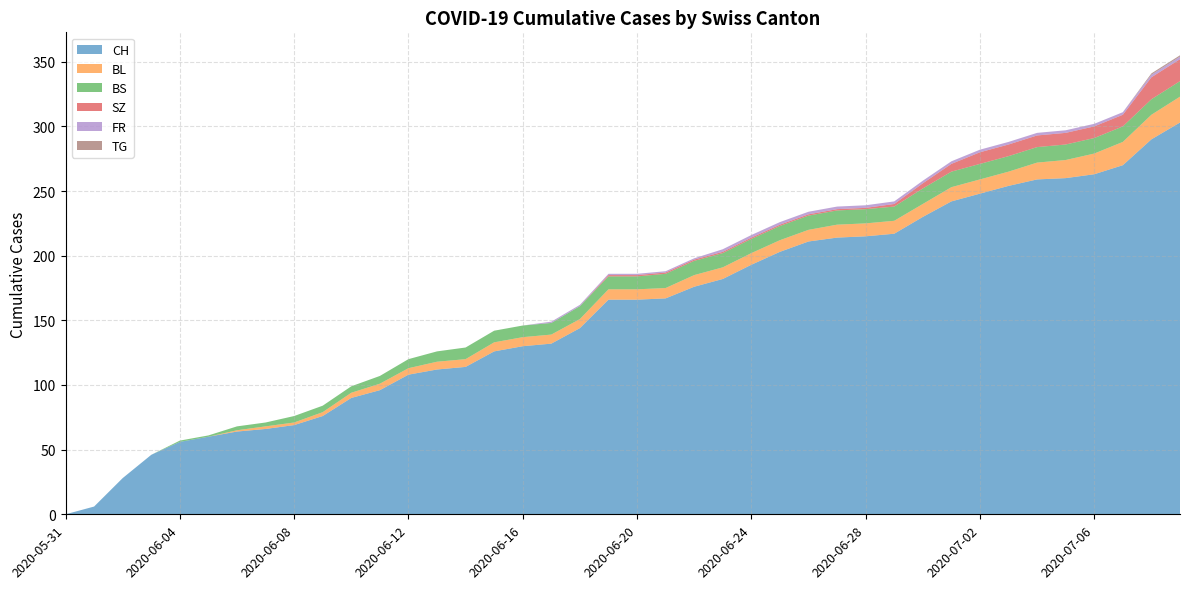

Reading left to right, extract all data points from this chart.

CH: 0	6	28	46	56	60	64	66	69	76	90	96	108	112	114	126	130	132	144	166	166	167	176	182	193	203	211	214	215	217	230	242	248	254	259	260	263	270	290	303
BL: 0	0	0	0	0	0	1	2	2	3	4	5	5	6	6	7	7	7	7	8	8	8	9	9	9	9	9	10	10	10	10	11	11	11	13	14	16	18	19	20
BS: 0	0	0	0	1	1	3	3	5	5	5	6	7	8	9	9	9	9	10	10	10	11	11	11	11	11	11	11	11	11	12	12	12	12	12	12	12	12	12	12
SZ: 0	0	0	0	0	0	0	0	0	0	0	0	0	0	0	0	0	0	0	1	1	1	1	1	1	1	1	1	1	2	4	6	9	9	9	9	9	9	17	17
FR: 0	0	0	0	0	0	0	0	0	0	0	0	0	0	0	0	0	1	1	1	1	1	1	2	2	2	2	2	2	2	2	2	2	2	2	2	2	2	2	2
TG: 0	0	0	0	0	0	0	0	0	0	0	0	0	0	0	0	0	0	0	0	0	0	0	0	0	0	0	0	0	0	0	0	0	0	0	0	0	0	1	1